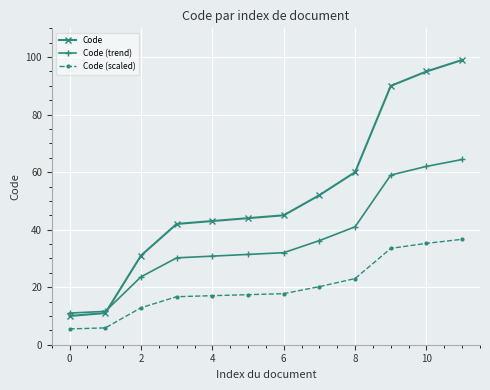

What is the value of the Code (trend) point at the 4th from the left?

30.2